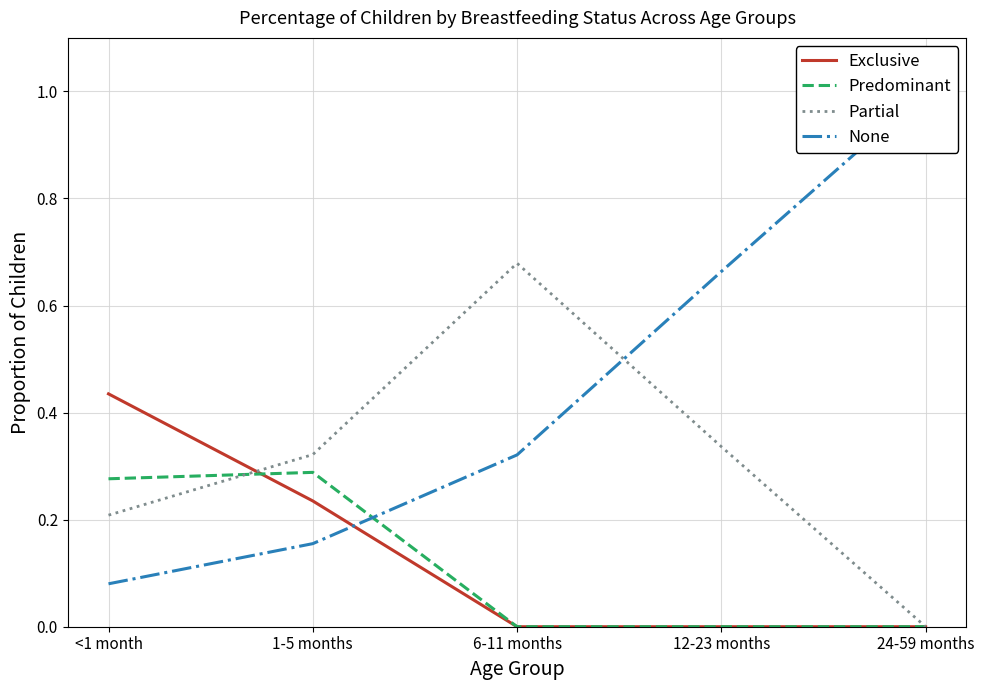

What position from the right is 12-23 months?

2